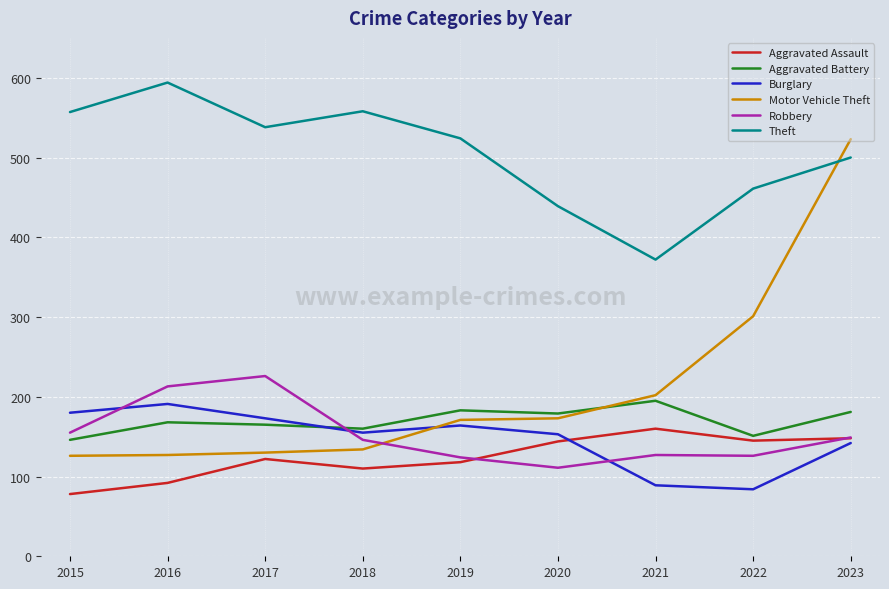

How many lines are shown in the chart?

6